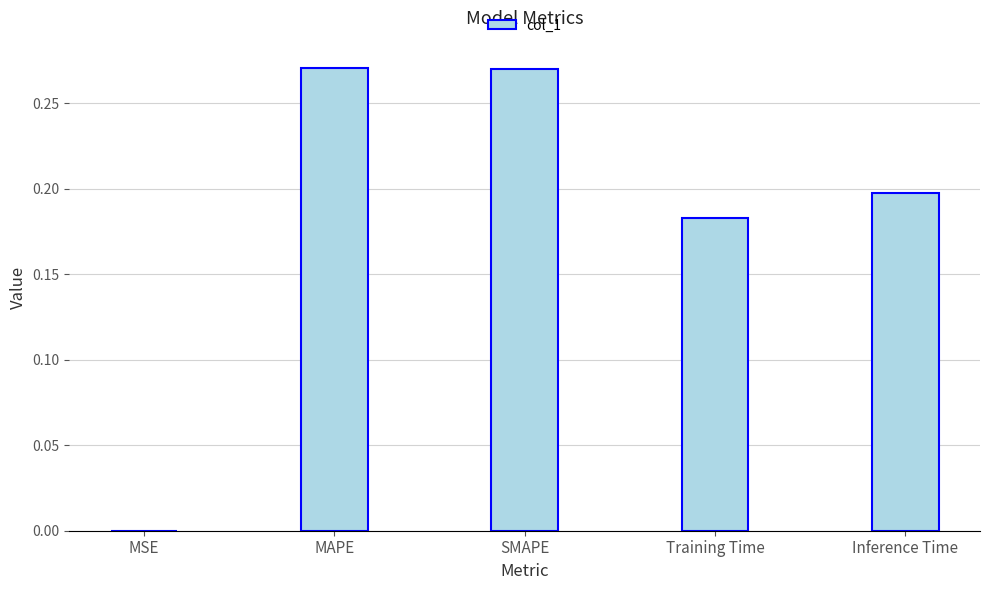

Which has a higher value, MAPE or Inference Time?

MAPE